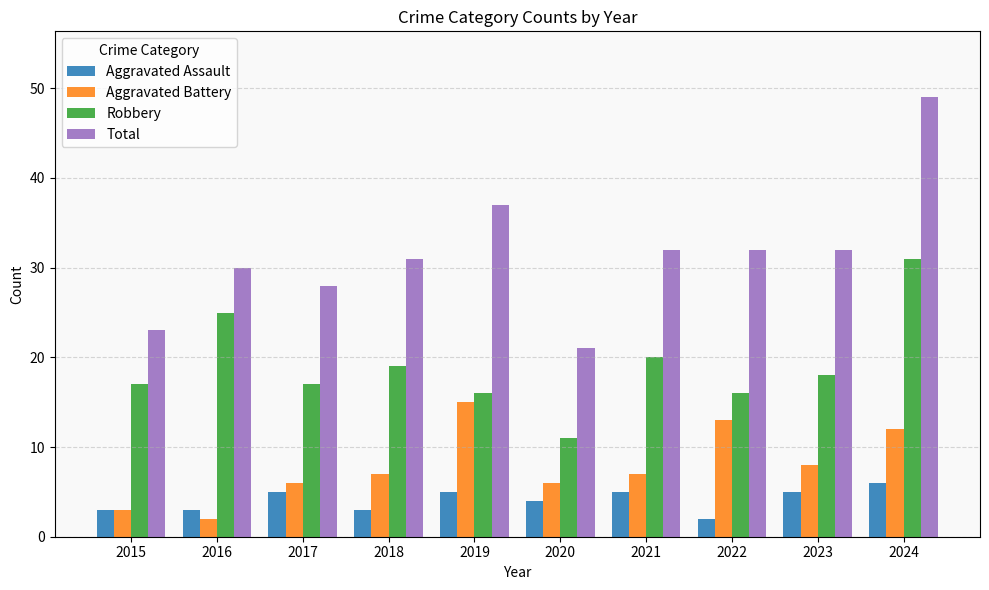

Reading right to left, what are all the values shown in this chart?

Aggravated Assault: 2024=6	2023=5	2022=2	2021=5	2020=4	2019=5	2018=3	2017=5	2016=3	2015=3
Aggravated Battery: 2024=12	2023=8	2022=13	2021=7	2020=6	2019=15	2018=7	2017=6	2016=2	2015=3
Robbery: 2024=31	2023=18	2022=16	2021=20	2020=11	2019=16	2018=19	2017=17	2016=25	2015=17
Total: 2024=49	2023=32	2022=32	2021=32	2020=21	2019=37	2018=31	2017=28	2016=30	2015=23